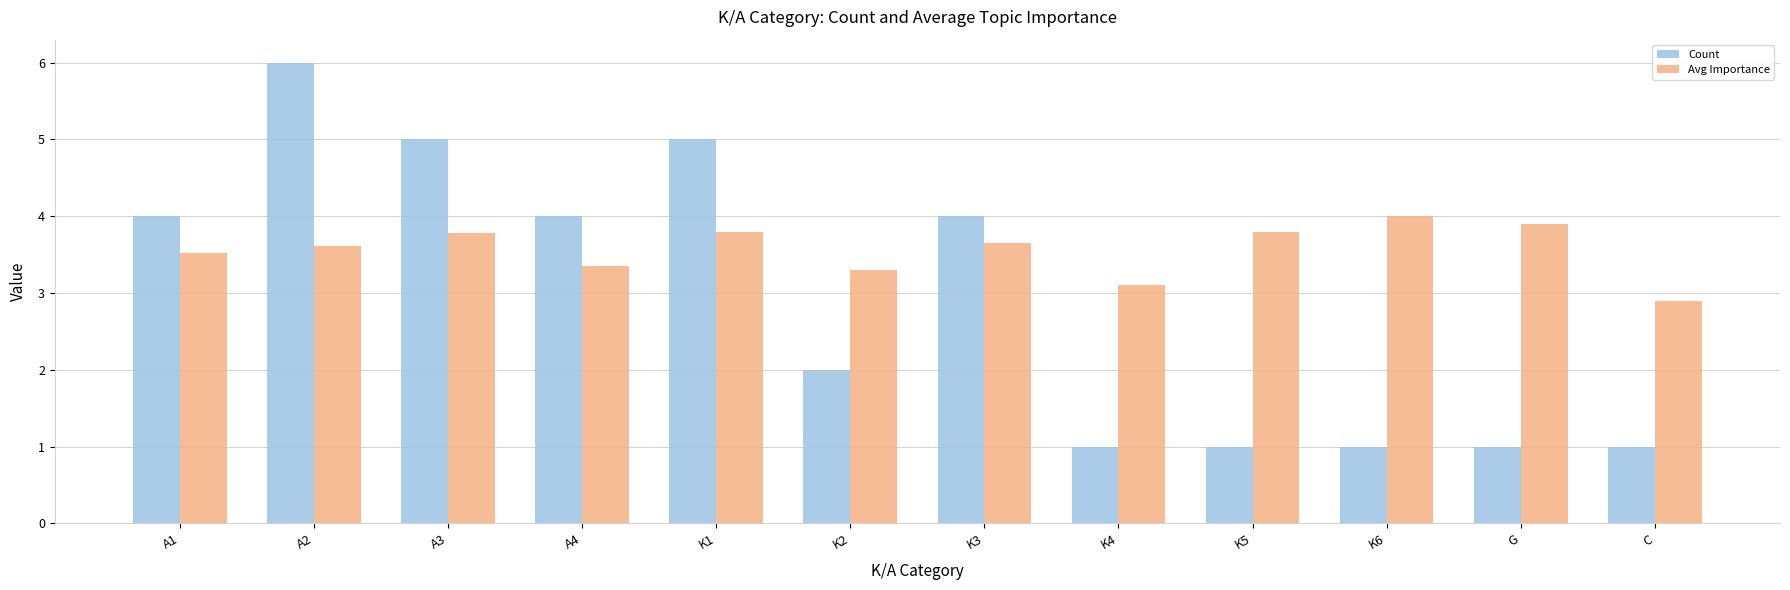

What is the difference between the highest and lowest values at K4?

2.1